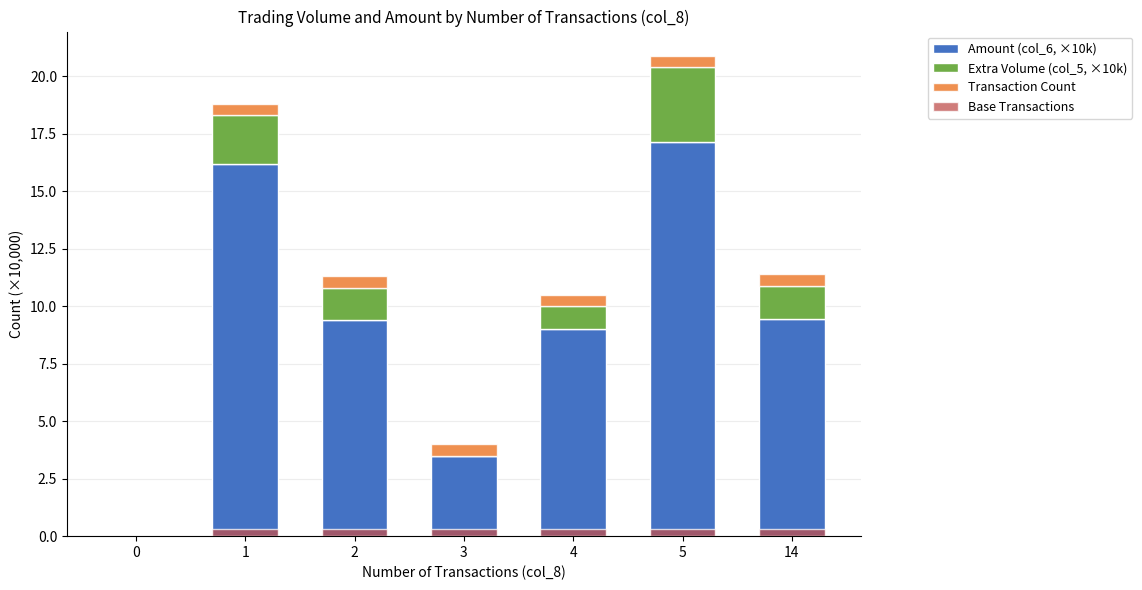

List the series in order of their peak value, highest first.

Amount (col_6, ×10k), Extra Volume (col_5, ×10k), Transaction Count, Base Transactions